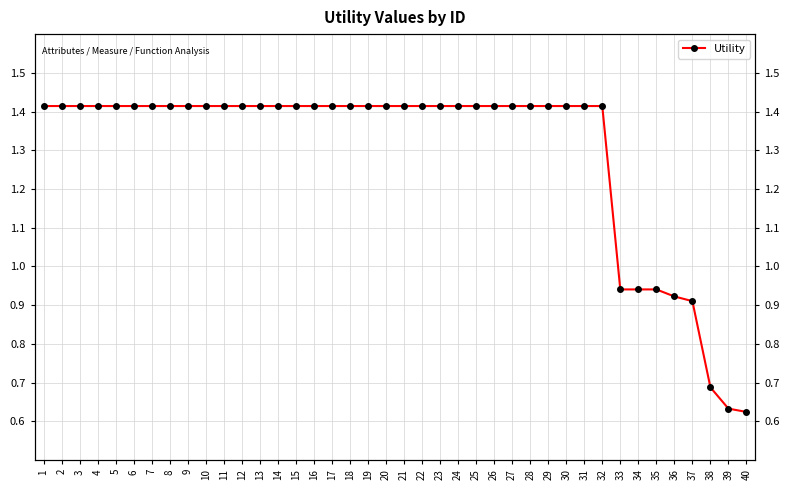

At which category does the chart reach its minimum across all series?

40